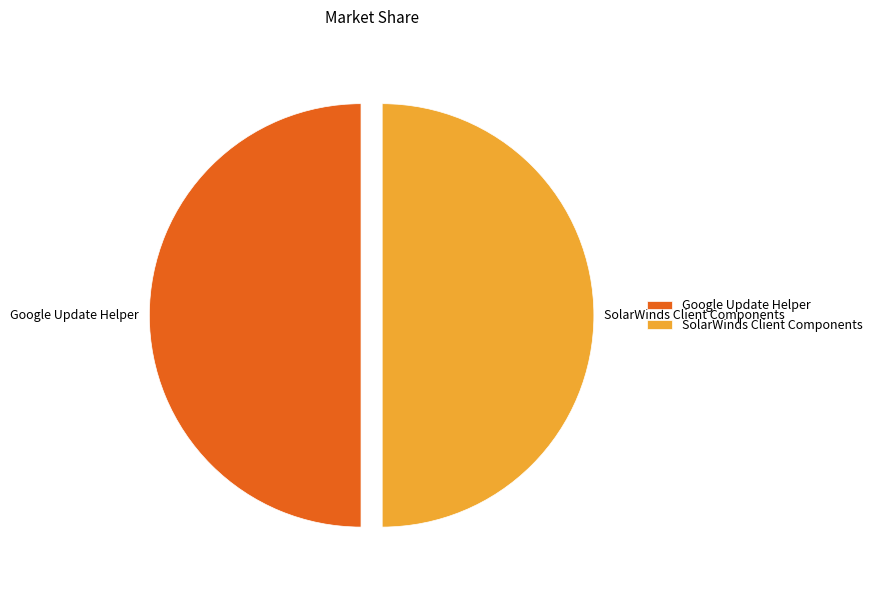

True or false: Google Update Helper accounts for 50% of the total.

True